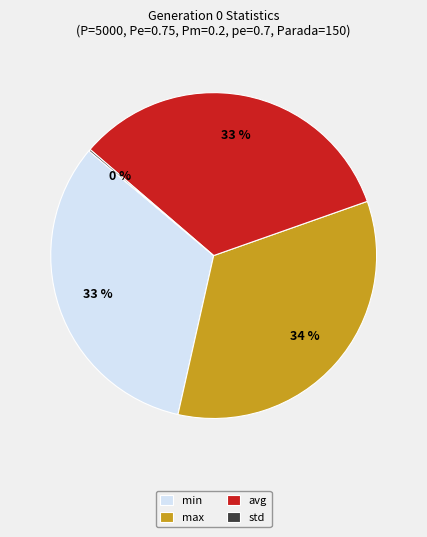

What is the ratio of the value at avg to the value at min?

1.0